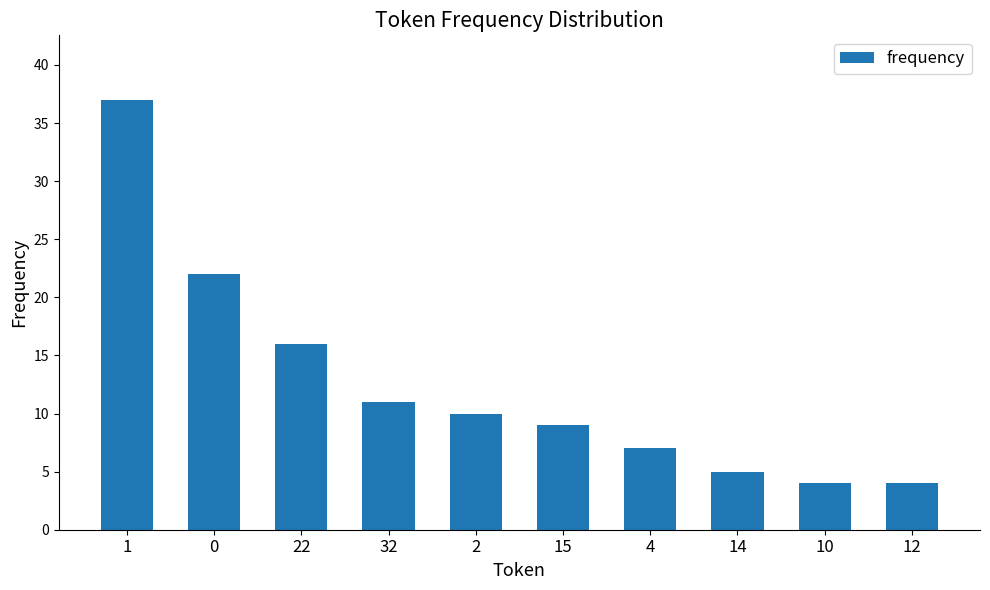

What is the approximate value at 32, to the nearest 10?

10